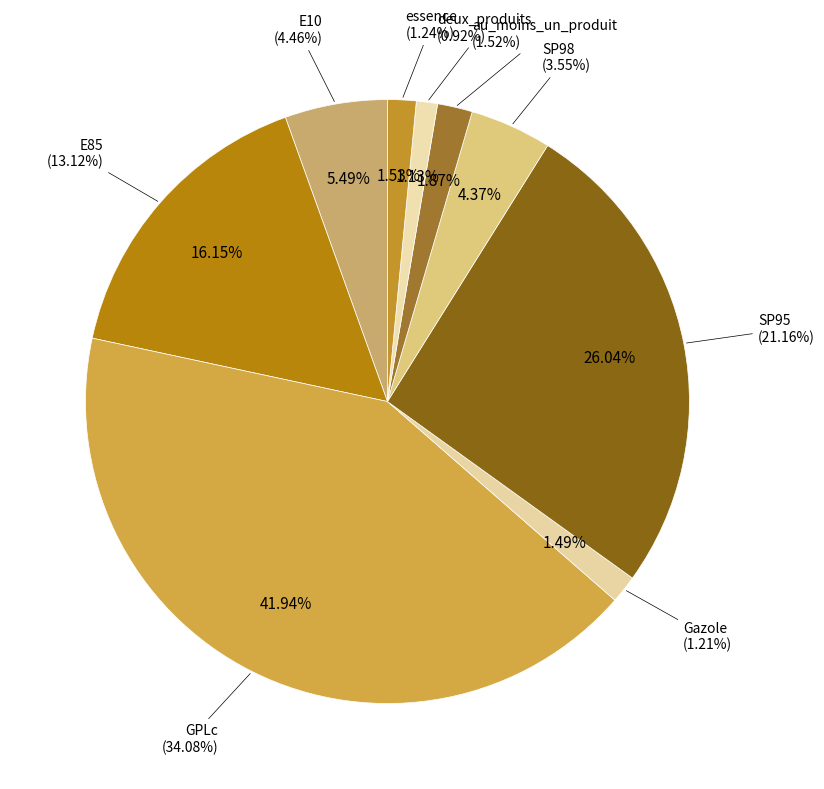

To the nearest percent, what percentage of the pie is deux_produits?

1%